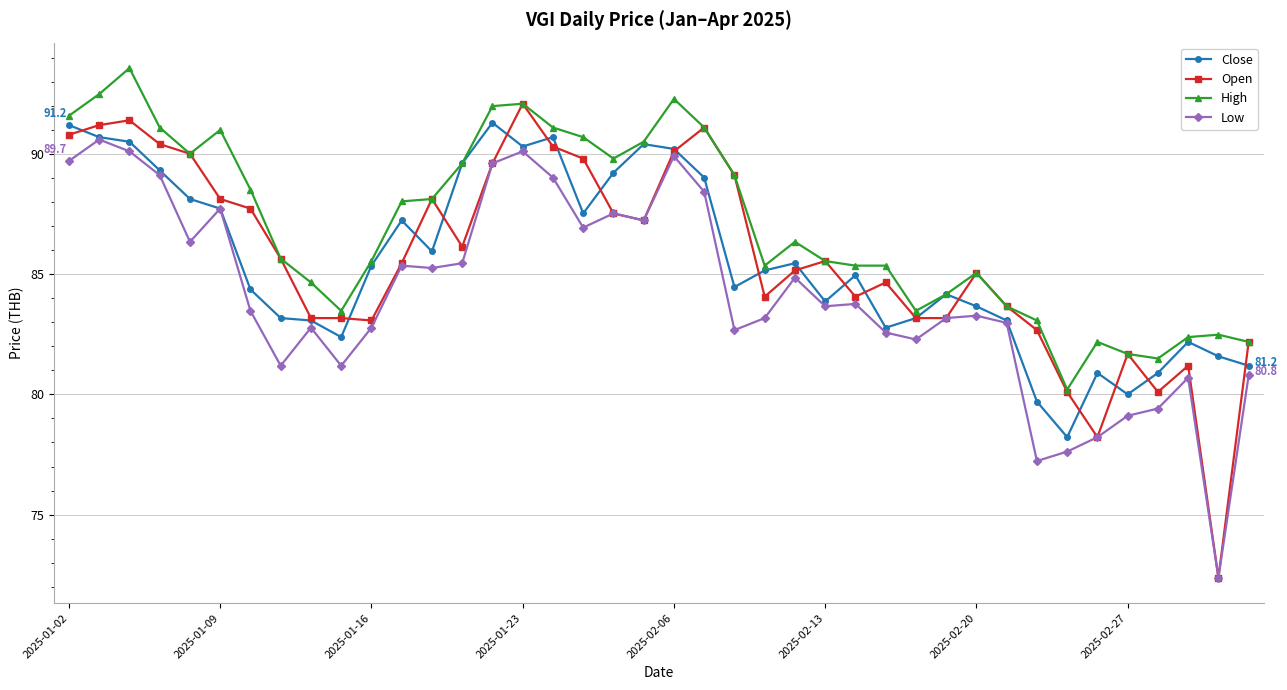

What is the maximum value shown in the chart?

93.6